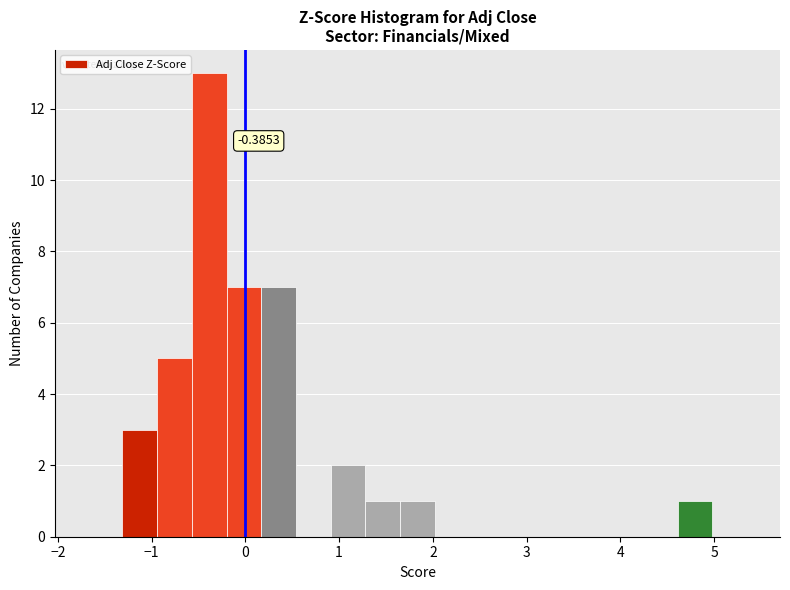

Read against the x-axis, roughly where is the centre of the tallest bar?

-0.4